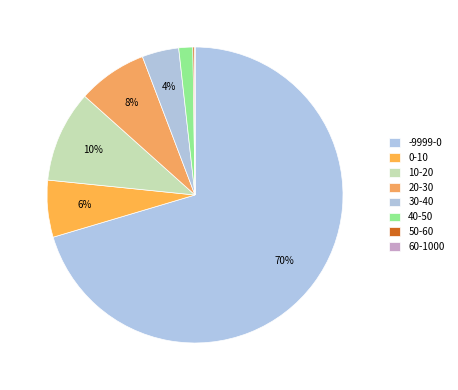

Does any single category account for the majority?

Yes